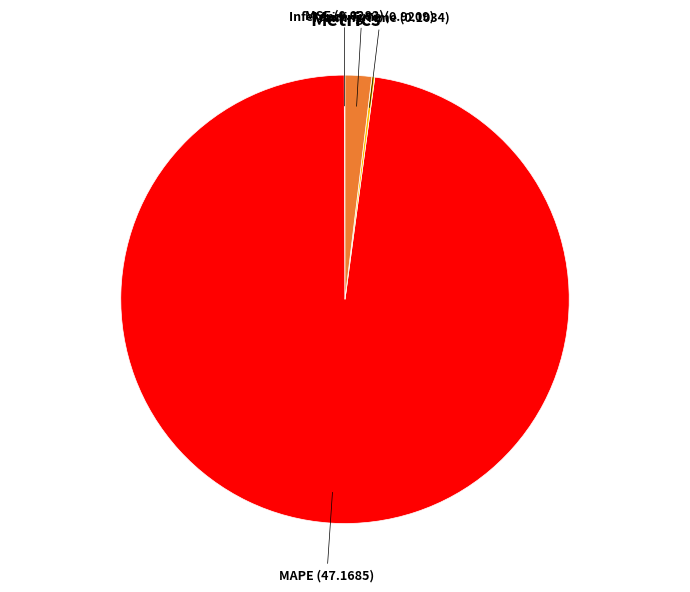

Does any single category account for the majority?

Yes